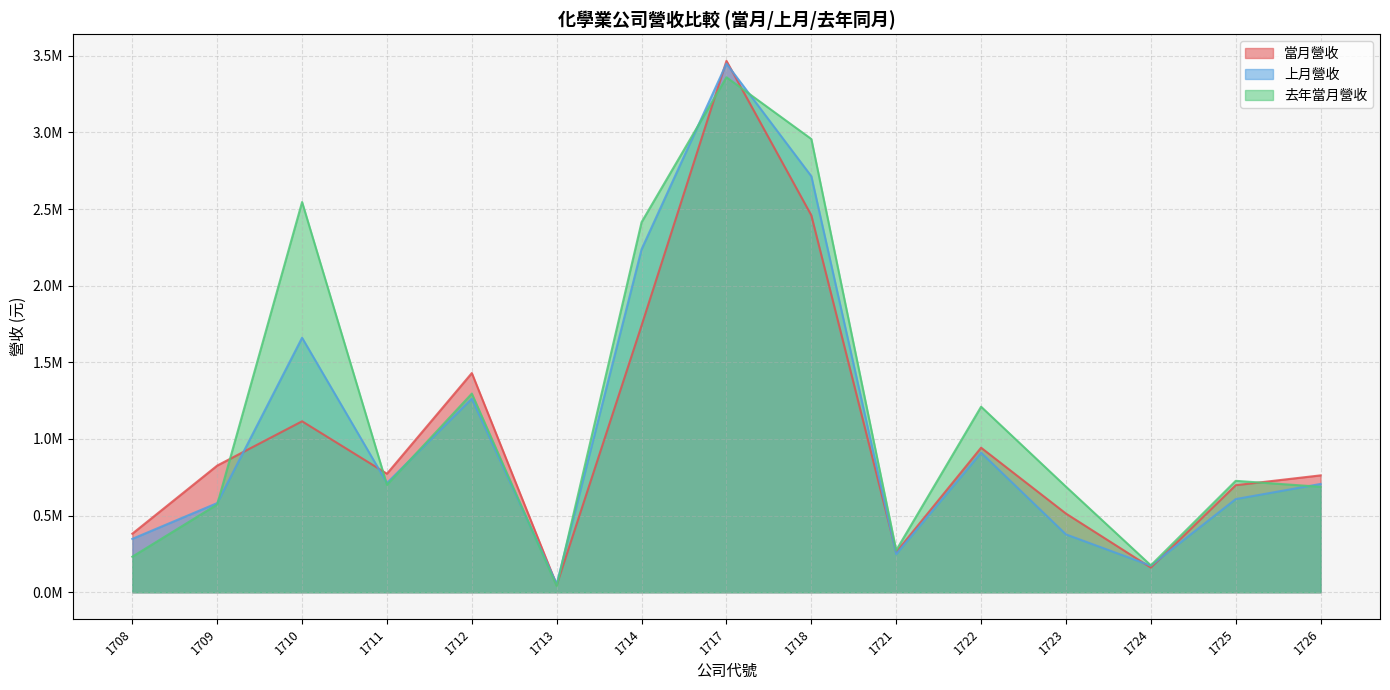

Which label corresponds to the largest value in the chart?

1717